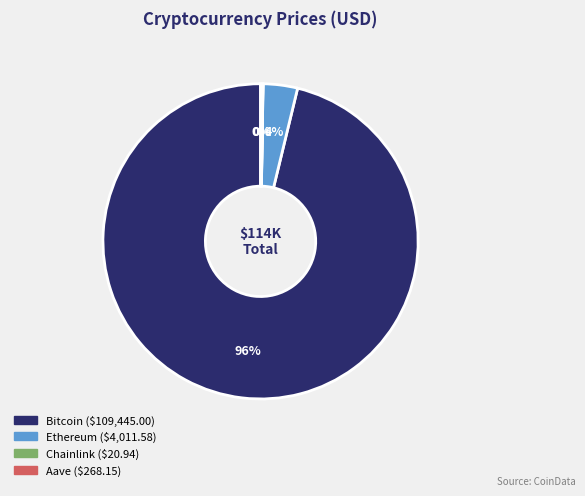

Combined, do Ethereum and Bitcoin account for over 50%?

Yes